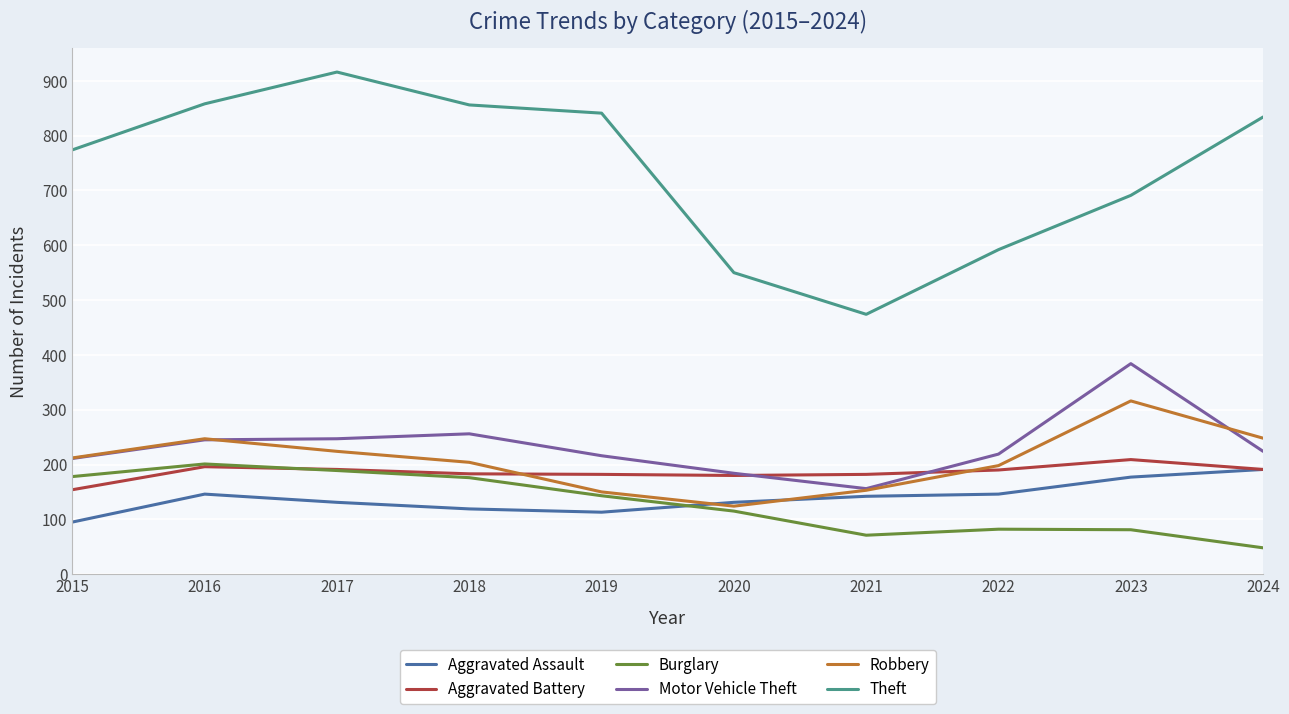

Which label corresponds to the smallest value in the chart?

2024